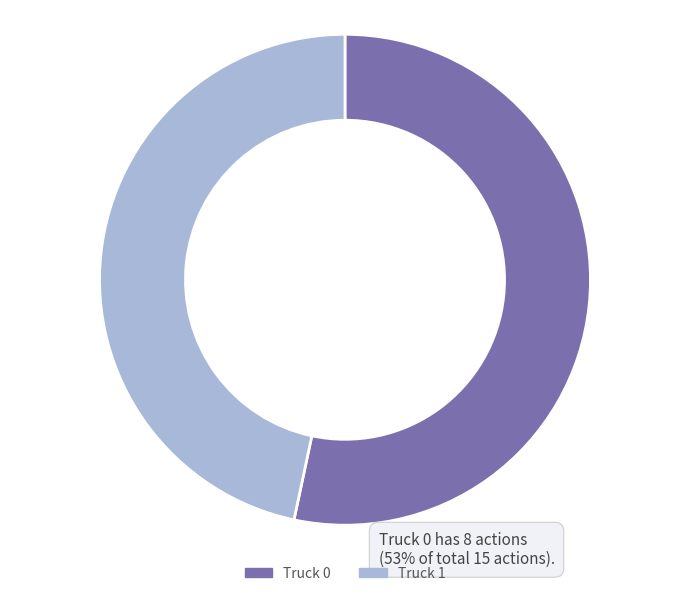

Rank the categories by value from lowest to highest.

Truck 1, Truck 0